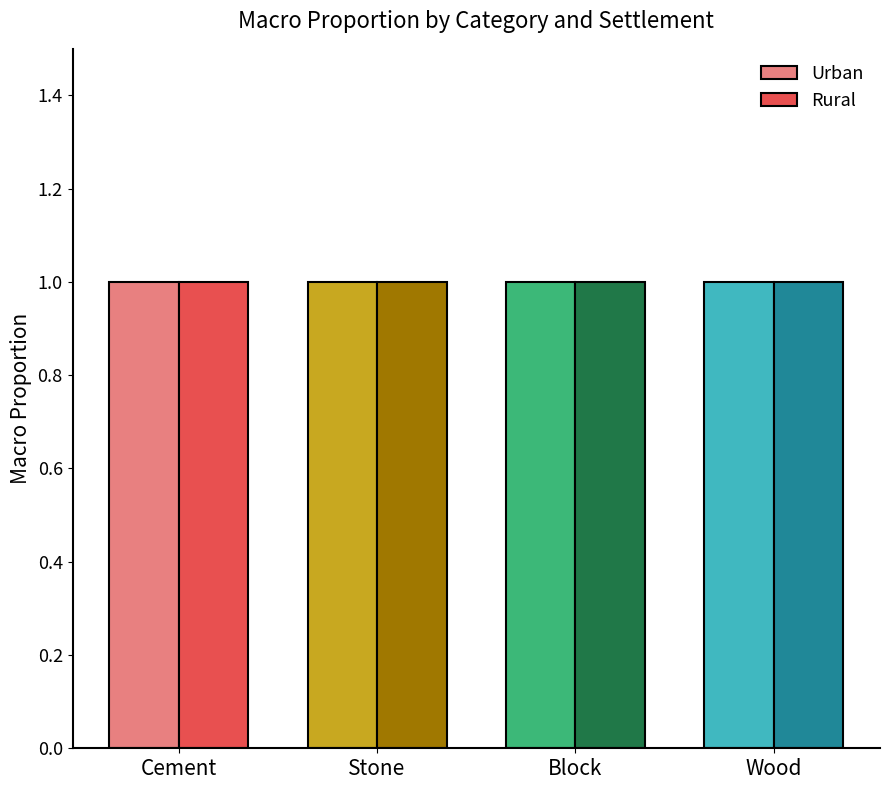

Is it true that the value at Block-Urban is 0.7?

False